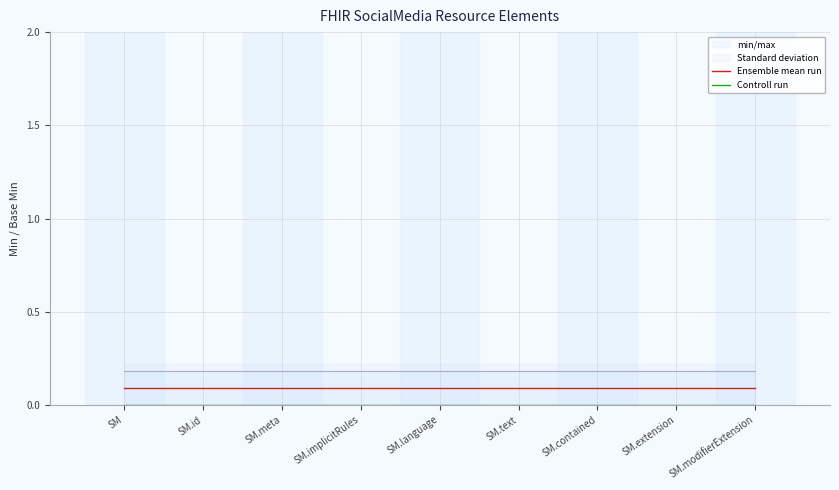

List the series in order of their overall mean, highest first.

Ensemble mean run, Controll run